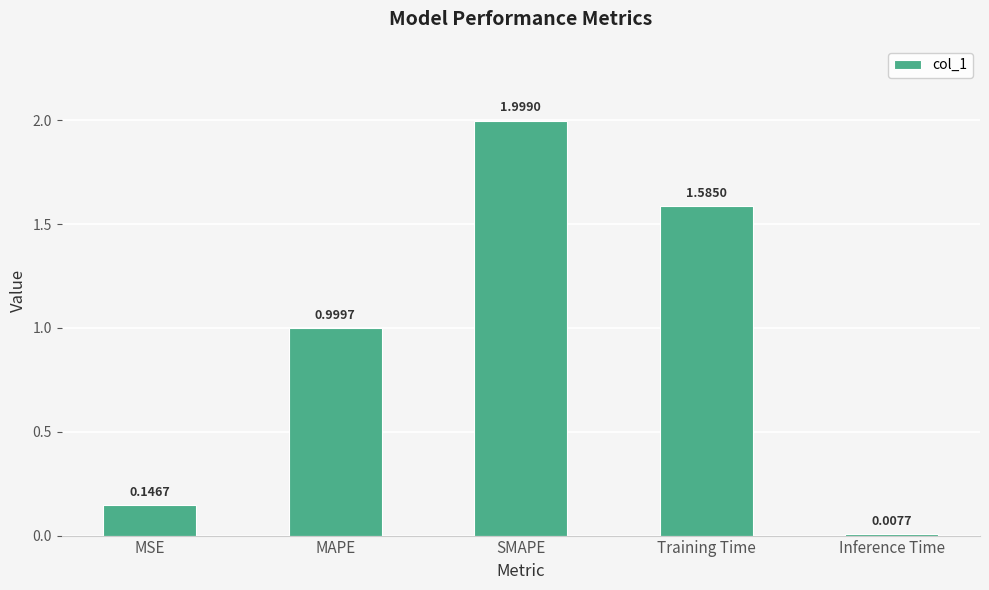

What is the label of the 5th bar from the left?

Inference Time